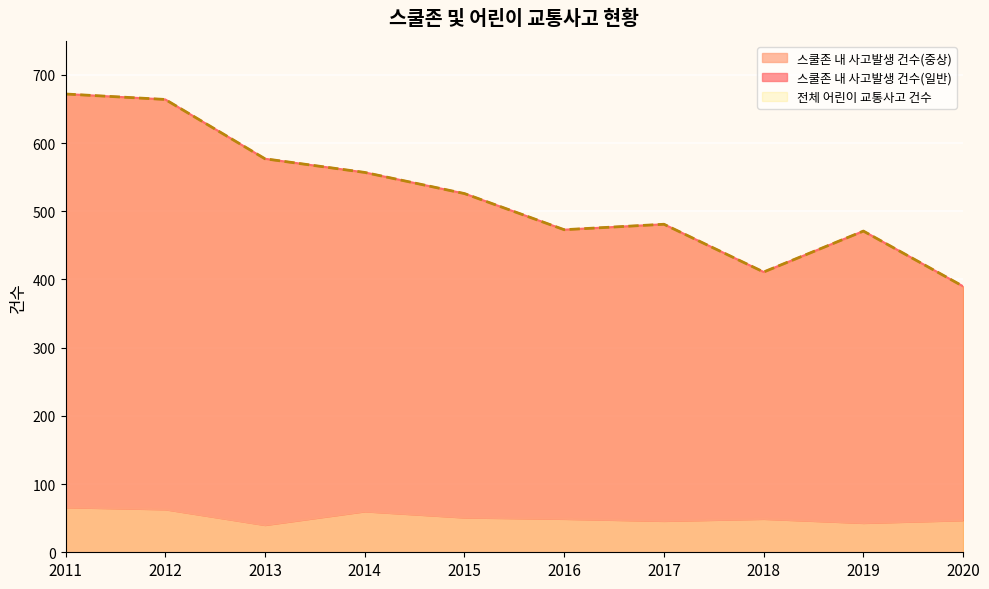

Which series has the largest total across all categories?

스쿨존 내 사고발생 건수(일반)